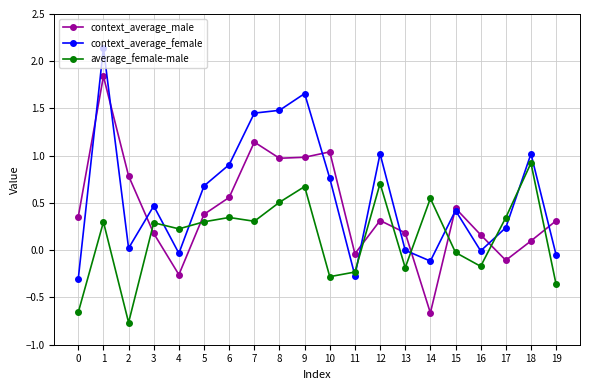

Is this an area chart (filled region under the line)?

No